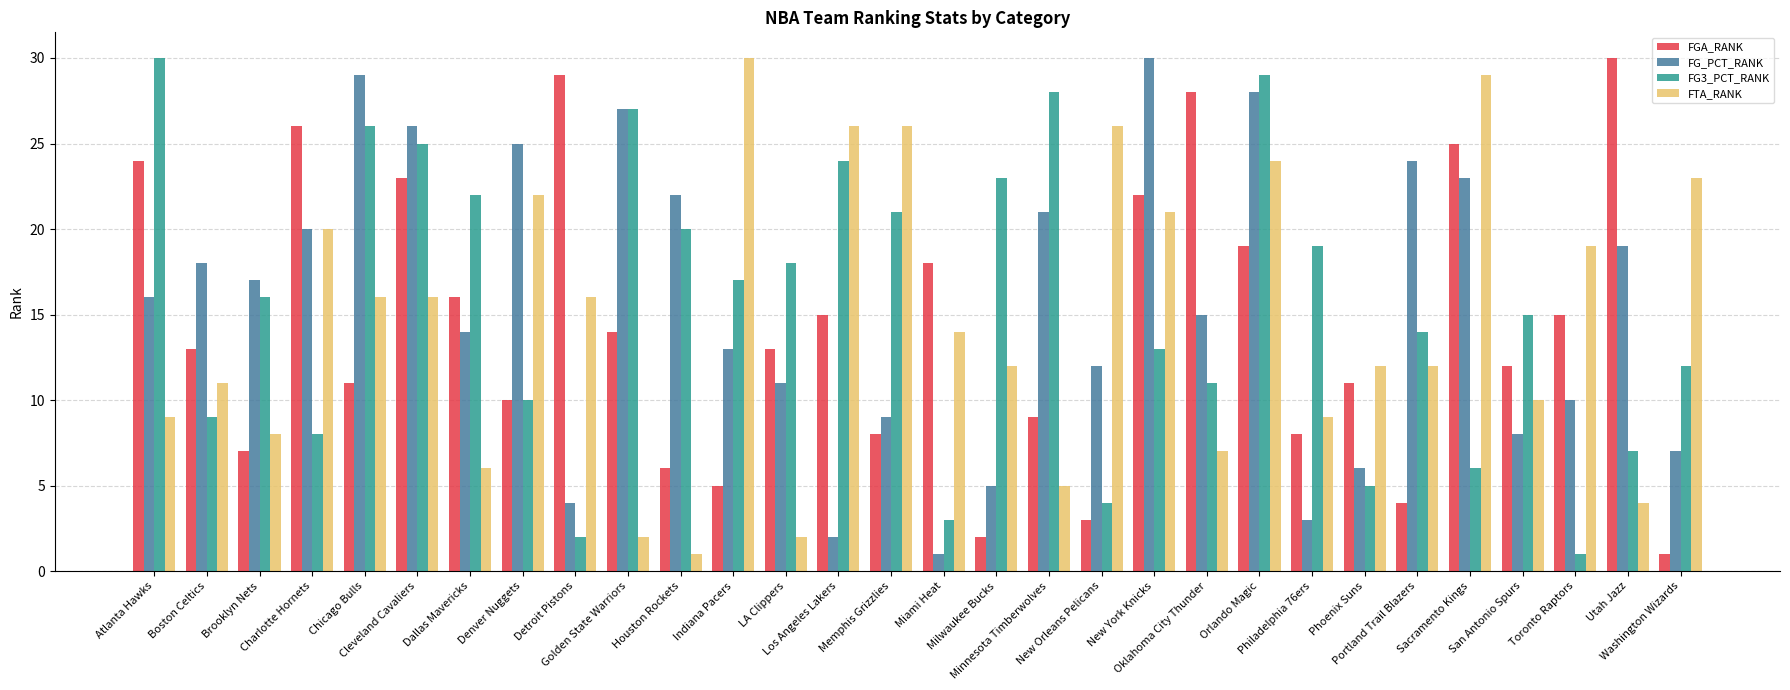

How many bars are there in each group?

4